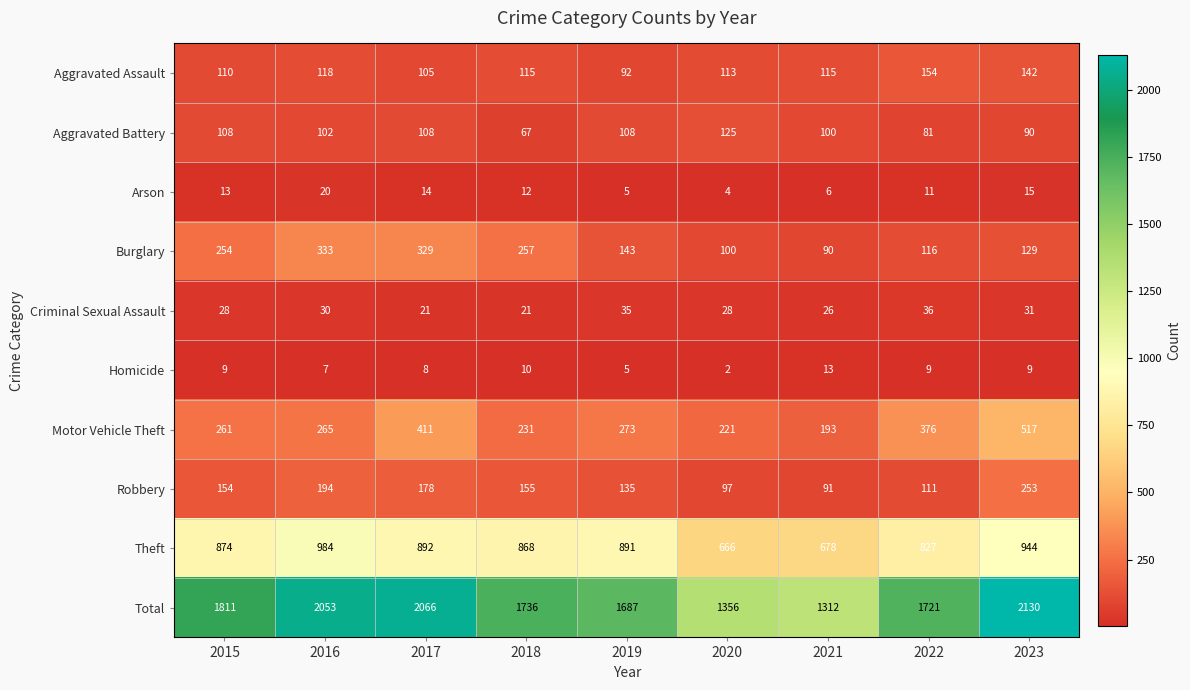

What is the total value across all series at 2022?

3442